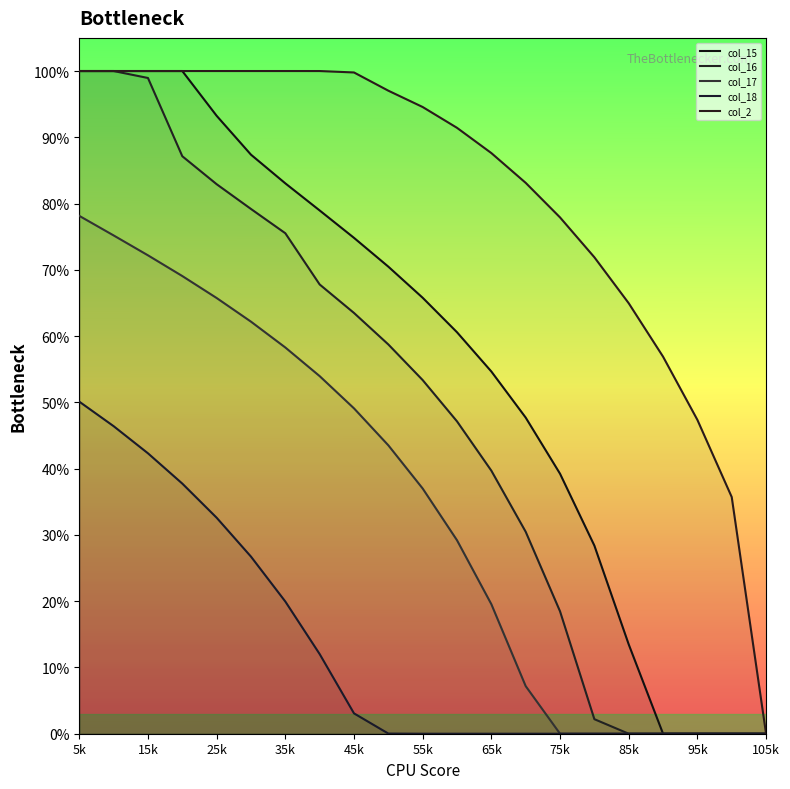

Which series has the largest range (max minus min)?

col_15